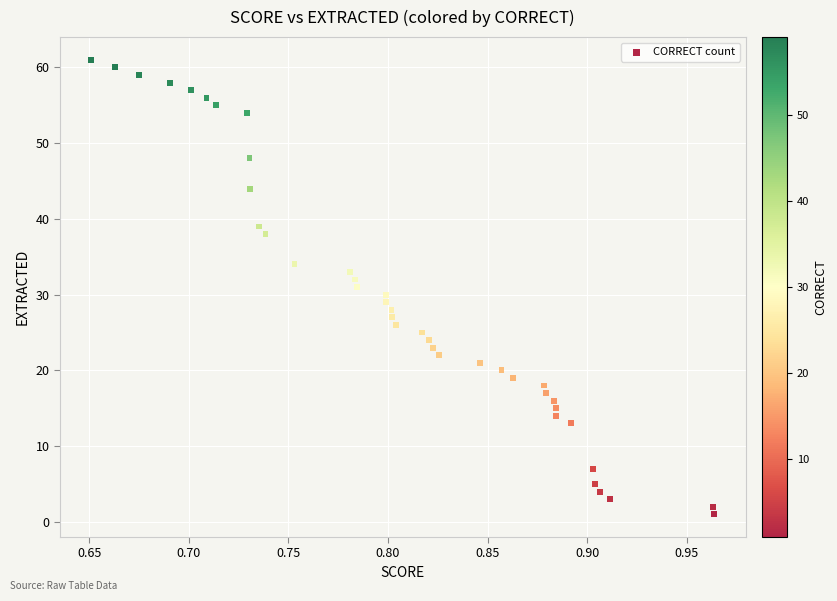

What is the range of Y values (max minus min)?

60